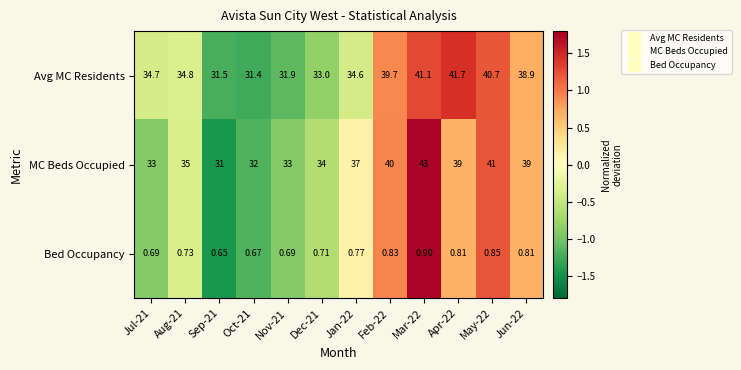

Rank the series at Feb-22 from highest to lowest value.

MC Beds Occupied, Avg MC Residents, Bed Occupancy